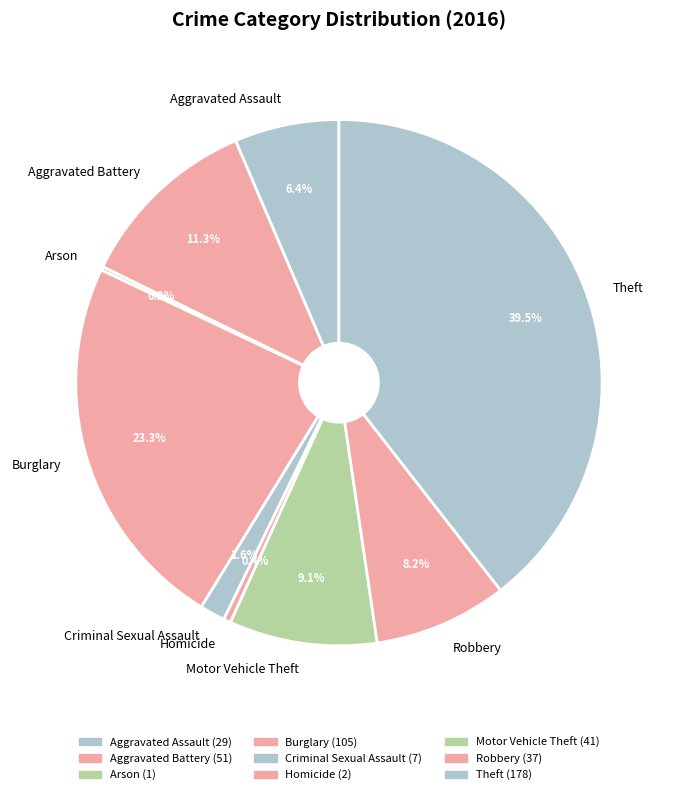

Which slice is the largest?

Theft